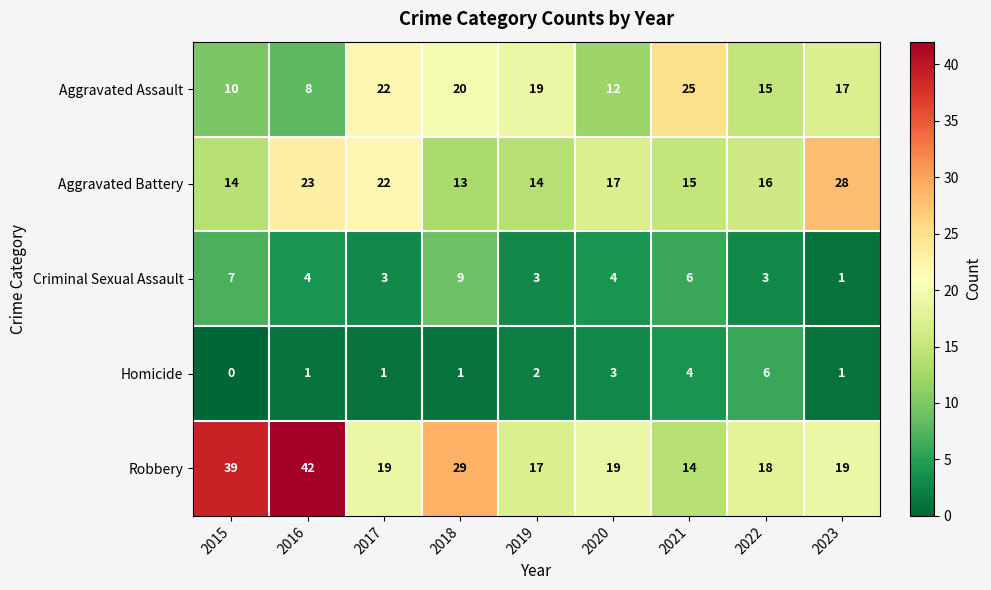

At which category is the sum across all series the highest?

2016